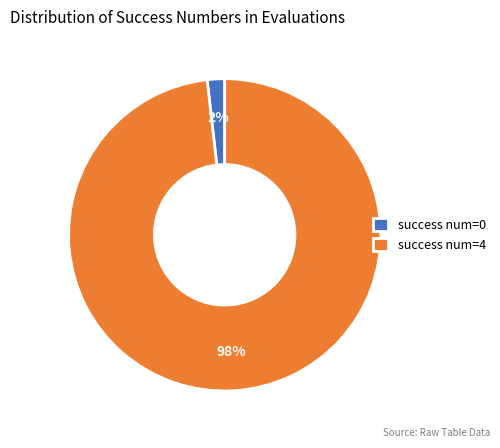

Count the number of slices in the pie.

2